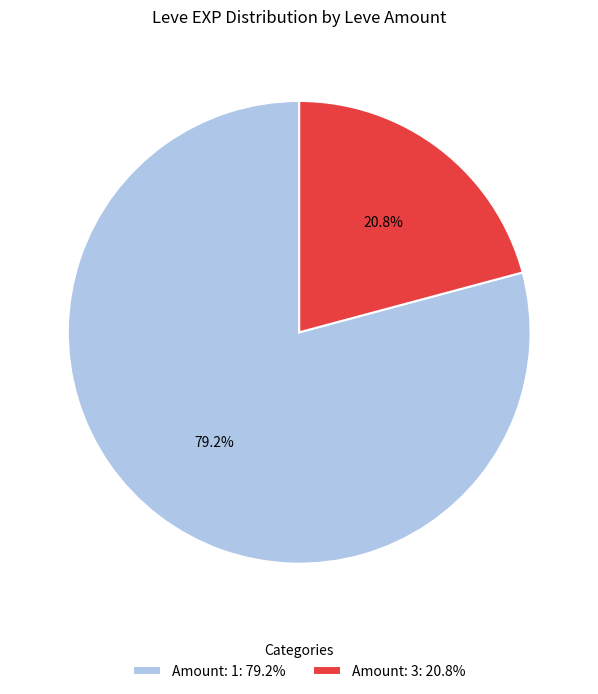

Between Amount: 1: 79.2% and Amount: 3: 20.8%, which is larger?

Amount: 1: 79.2%